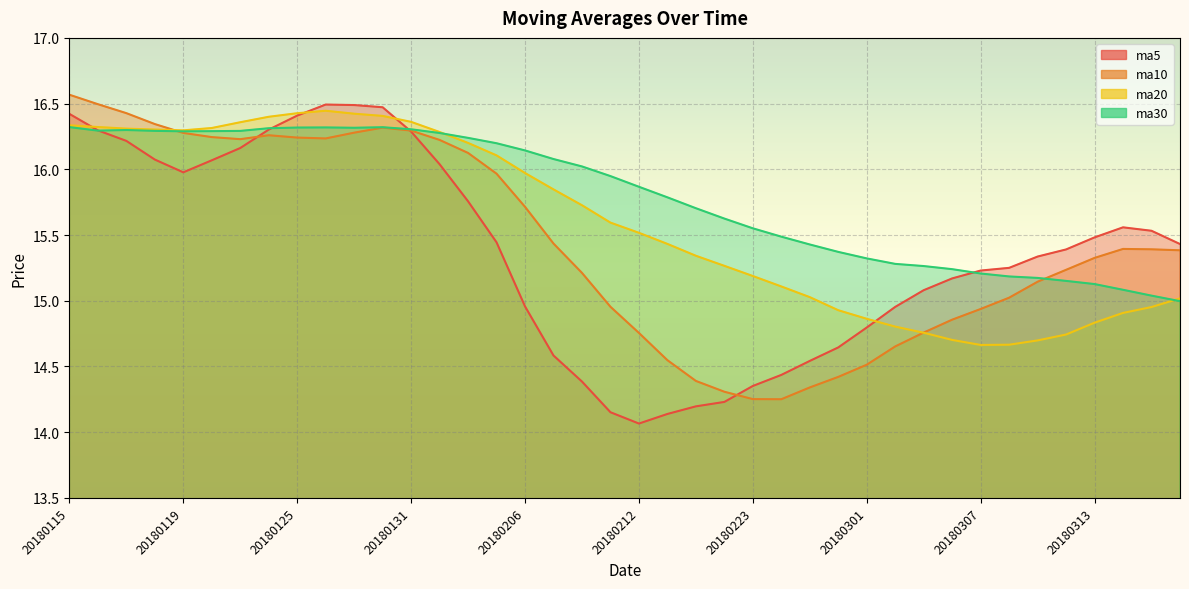

At how many categories does at least one series exceed 14?

40